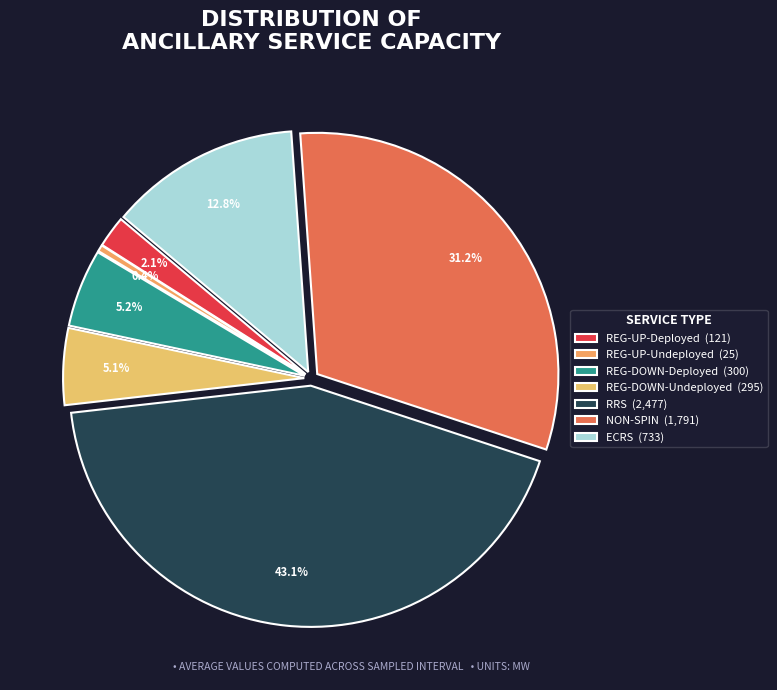

Count the number of slices in the pie.

7